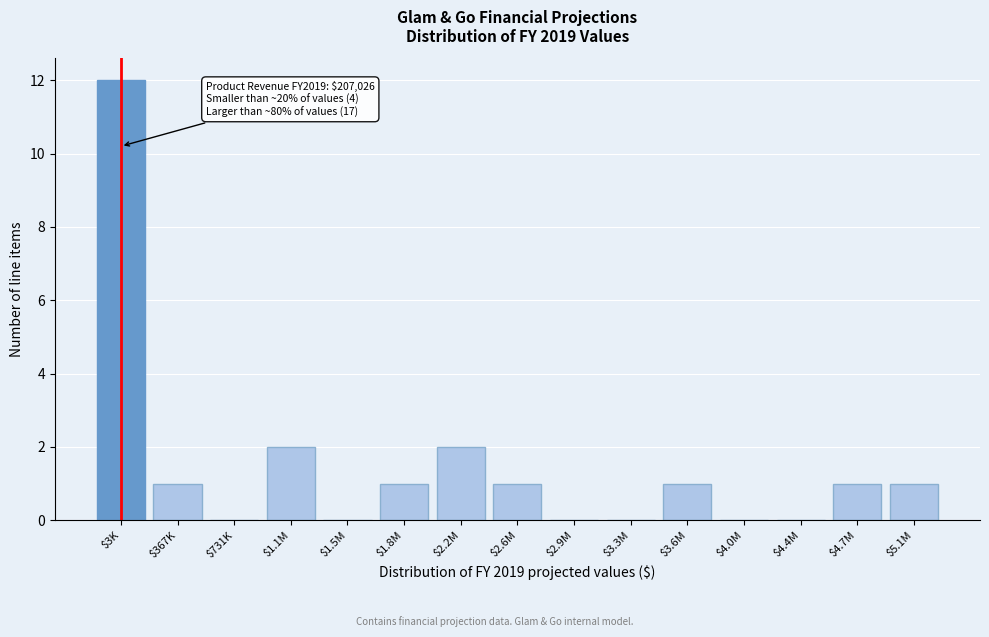

Is it true that the value at $4.7M is 2?

False